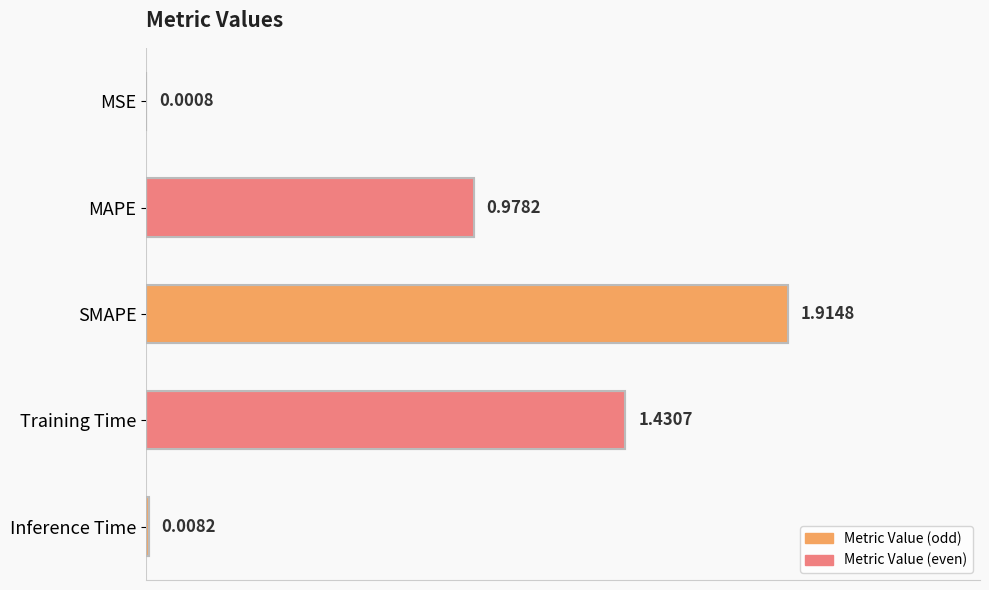

What is the sum of the values at Training Time and SMAPE?

3.3